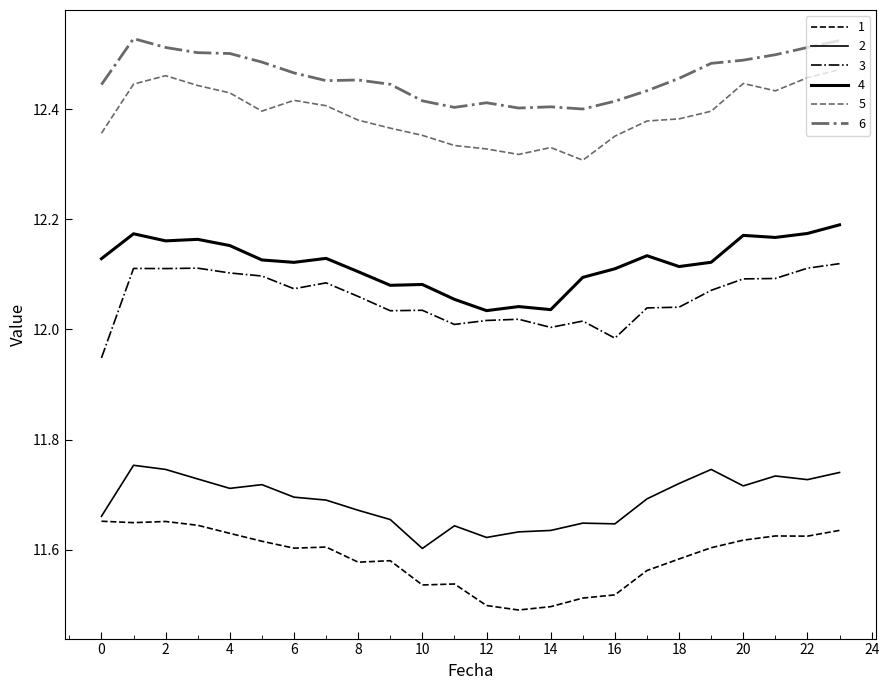

Does the chart display data point markers on the line(s)?

No